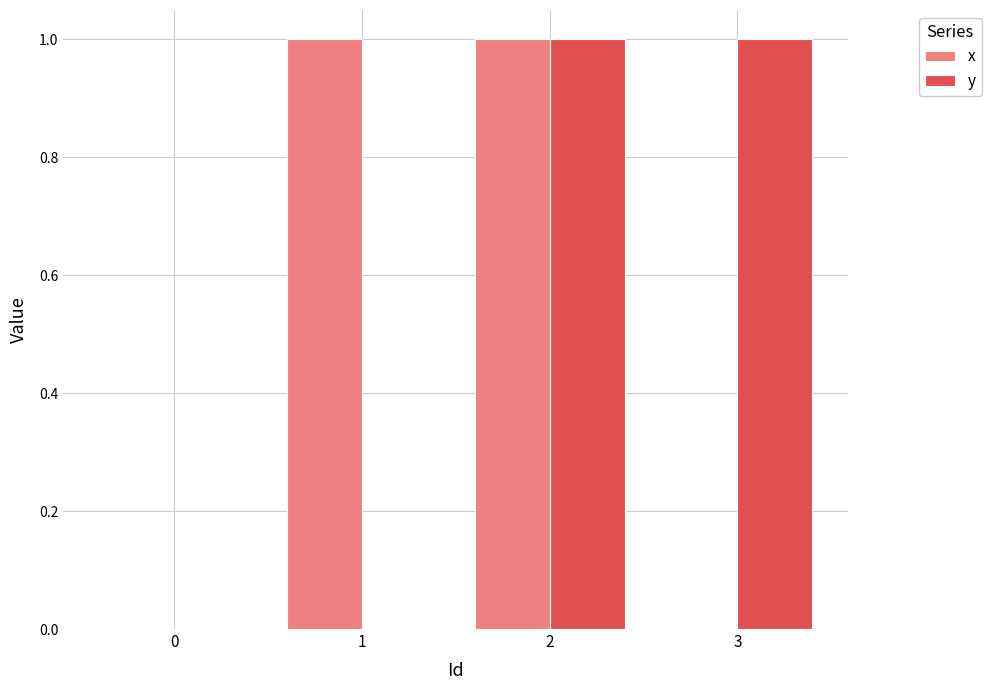

Between 0 and 3, which series saw the biggest shift?

y